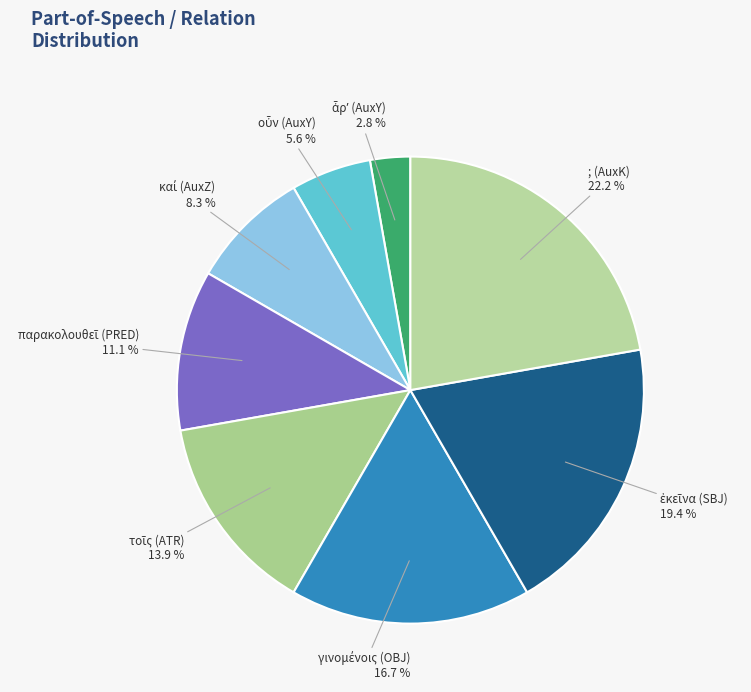

What is the largest slice in the pie chart?

; (AuxK)